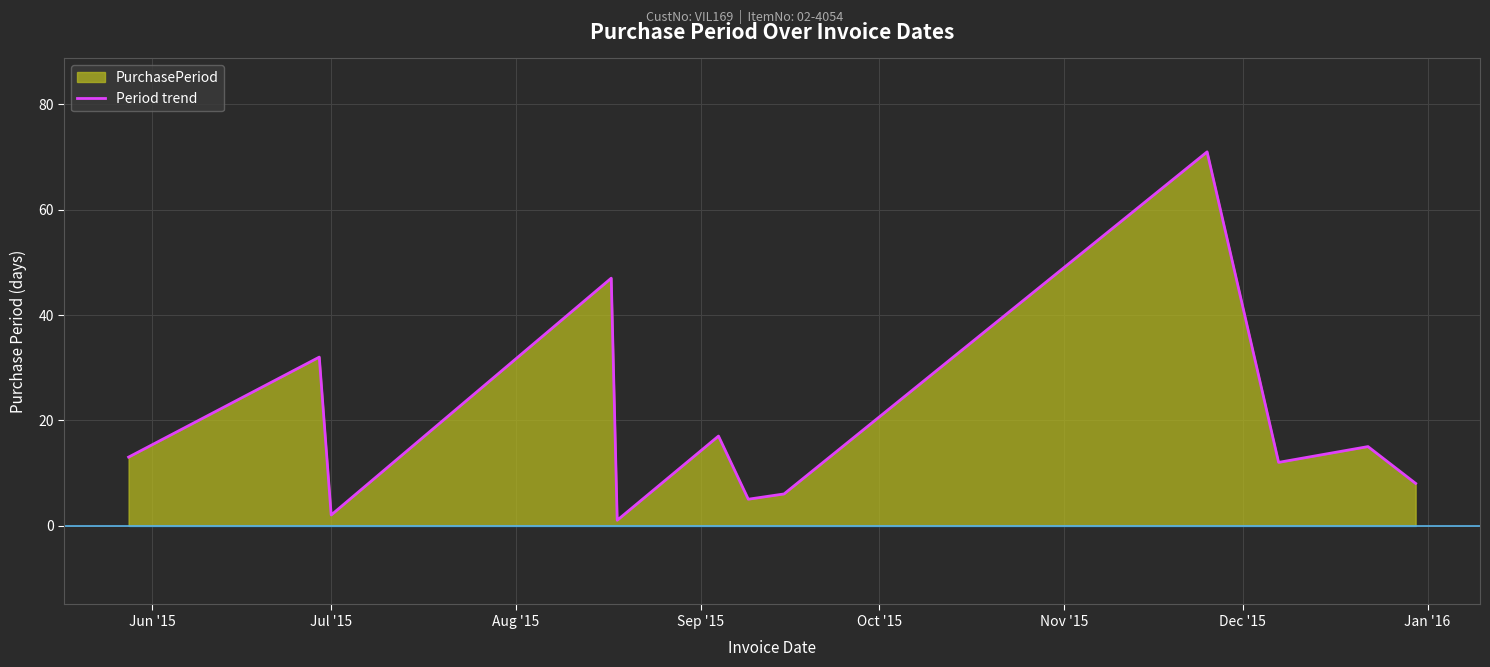

What is the difference between the maximum and minimum values?

70